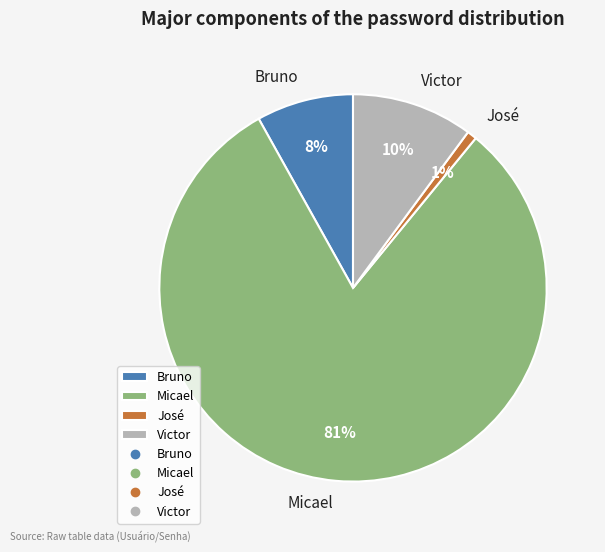

Which has a higher value, José or Victor?

Victor